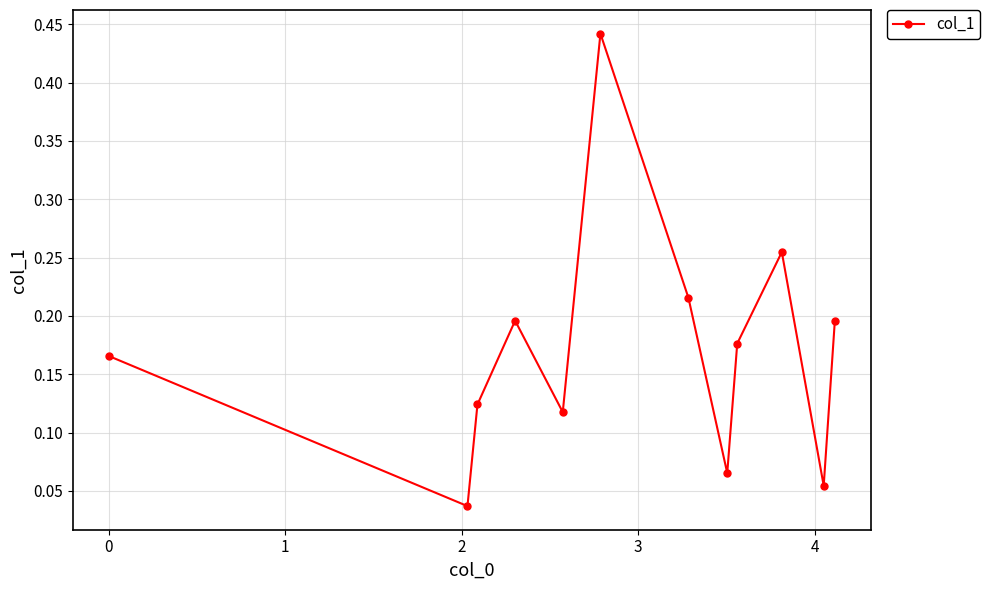

How many points are lower than both their immediate neighbors (excluding endpoints)?

4